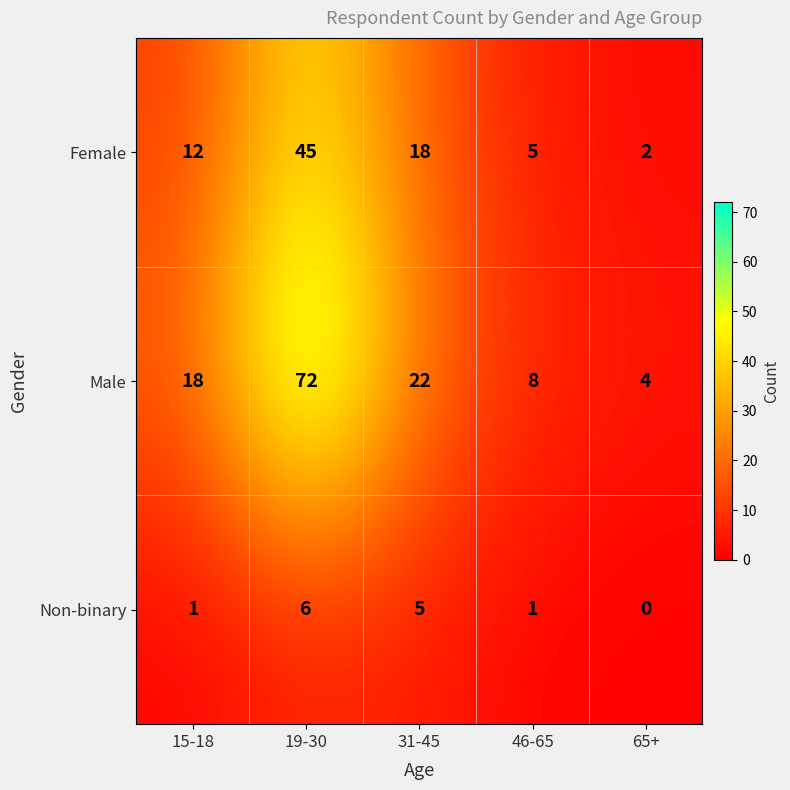

Read the Male value at 15-18, to the nearest 10.

20